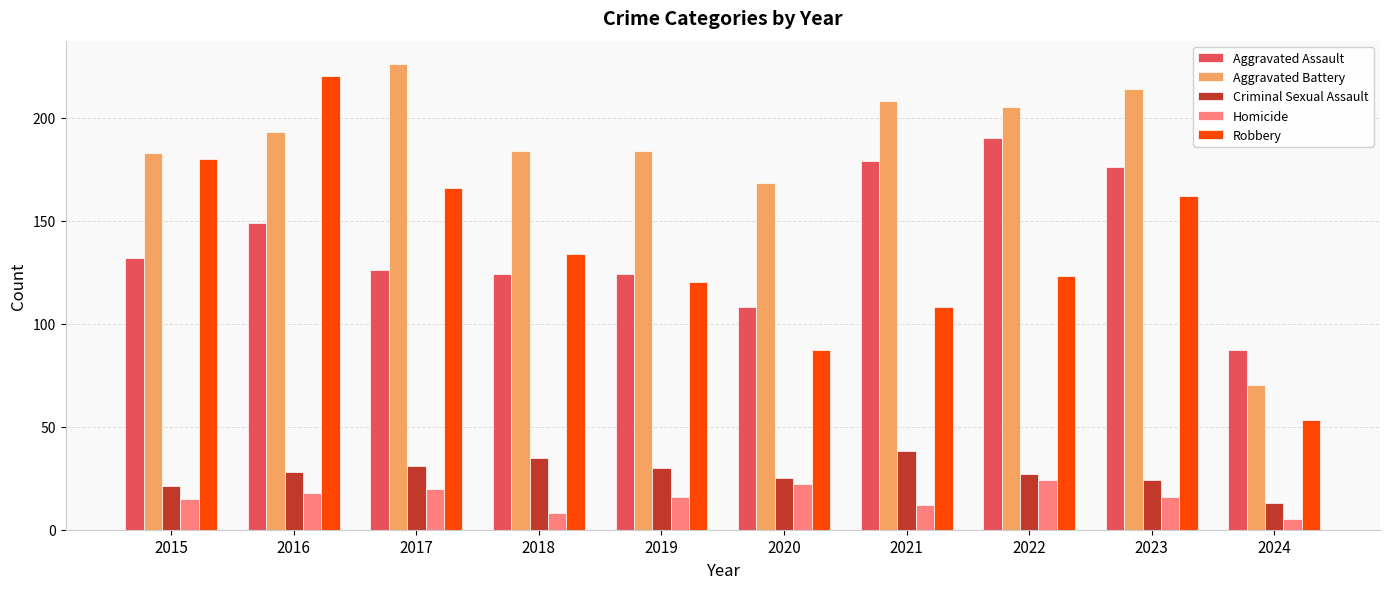

What is the value of the Aggravated Battery bar at the 2nd from the left?

193